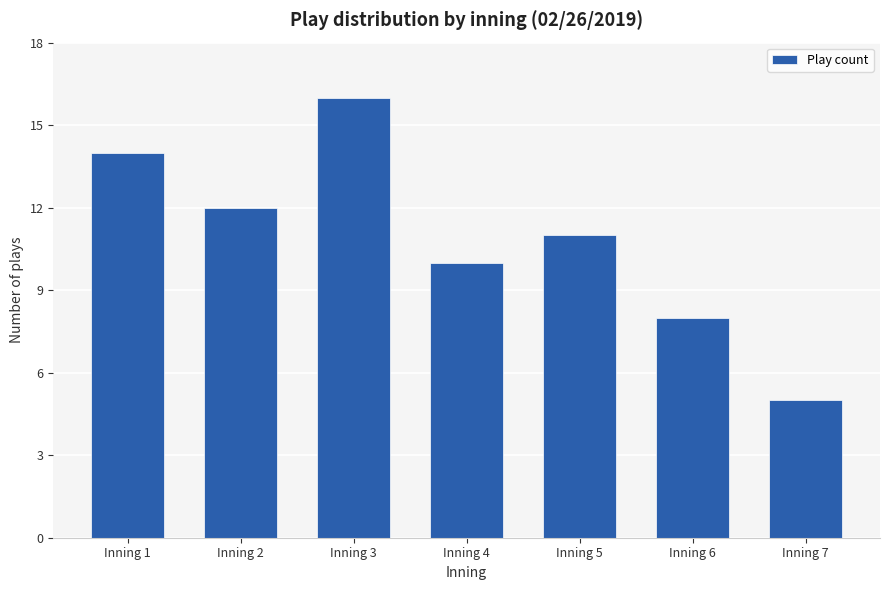

What is the change in value from Inning 2 to Inning 7?

-7